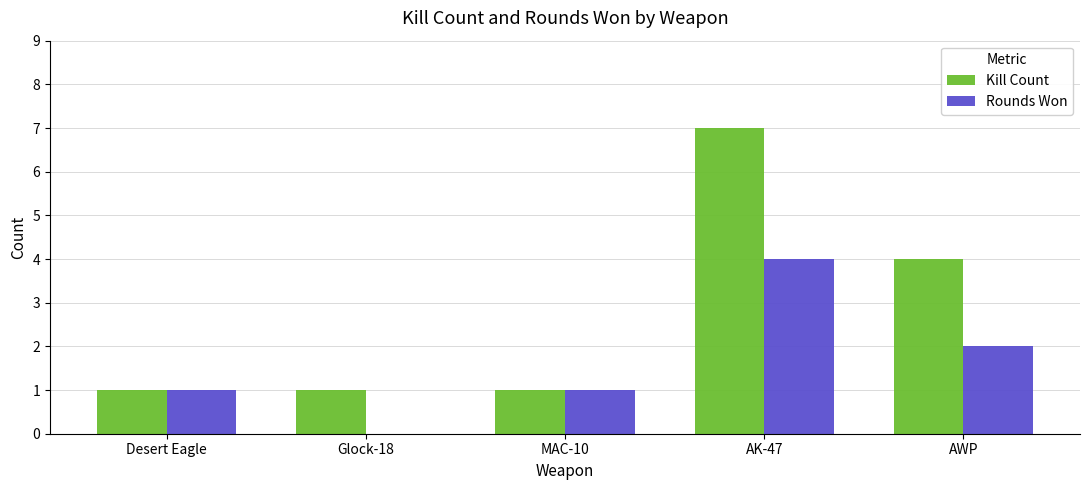

Count the number of data series in this chart.

2